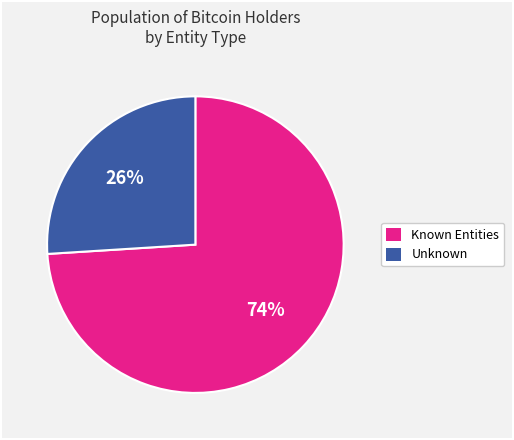

Does any single category account for the majority?

Yes